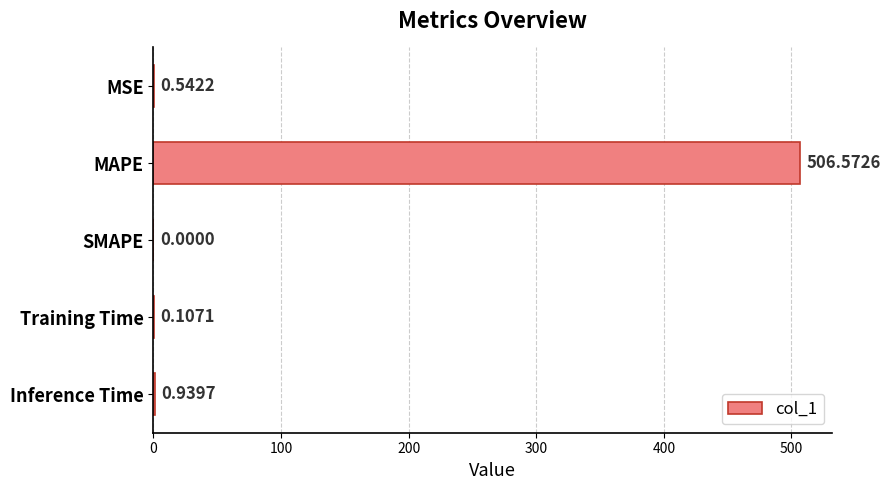

What is the sum of all values?

508.2